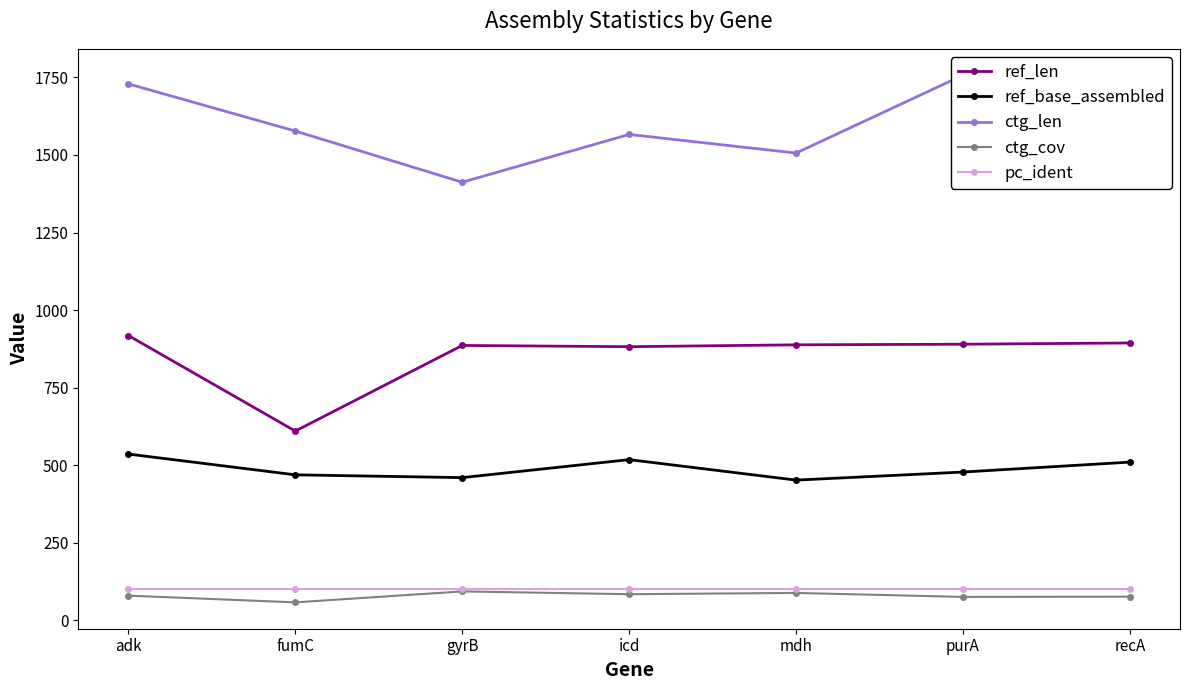

True or false: pc_ident and ref_base_assembled intersect in this chart.

False